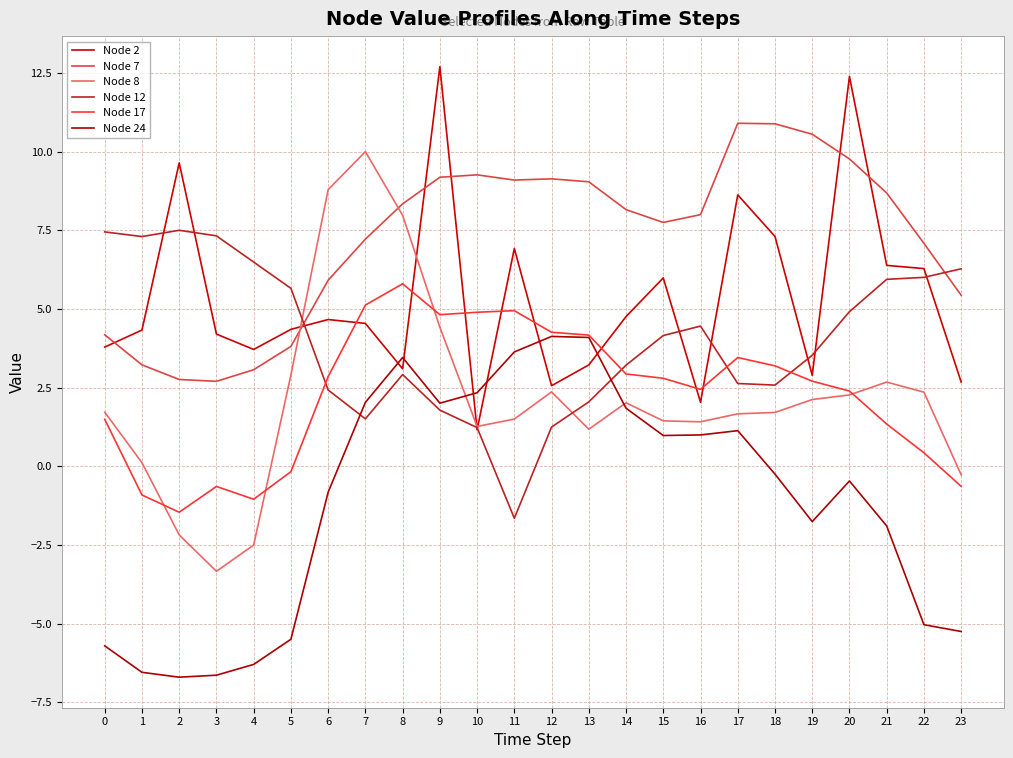

What is the difference between the maximum and minimum values in the Node 17 series?

7.3